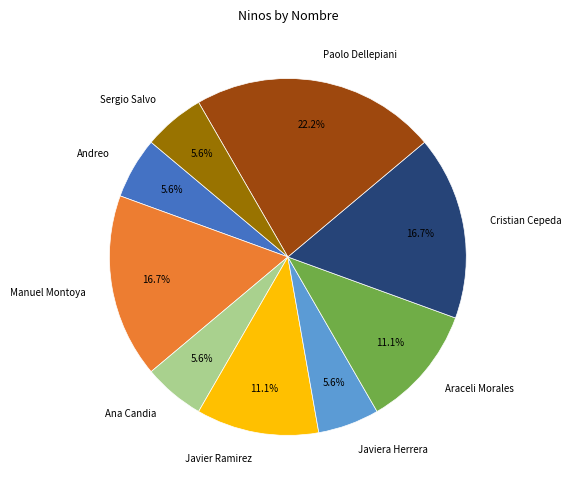

Is there any slice that represents more than half of the pie?

No